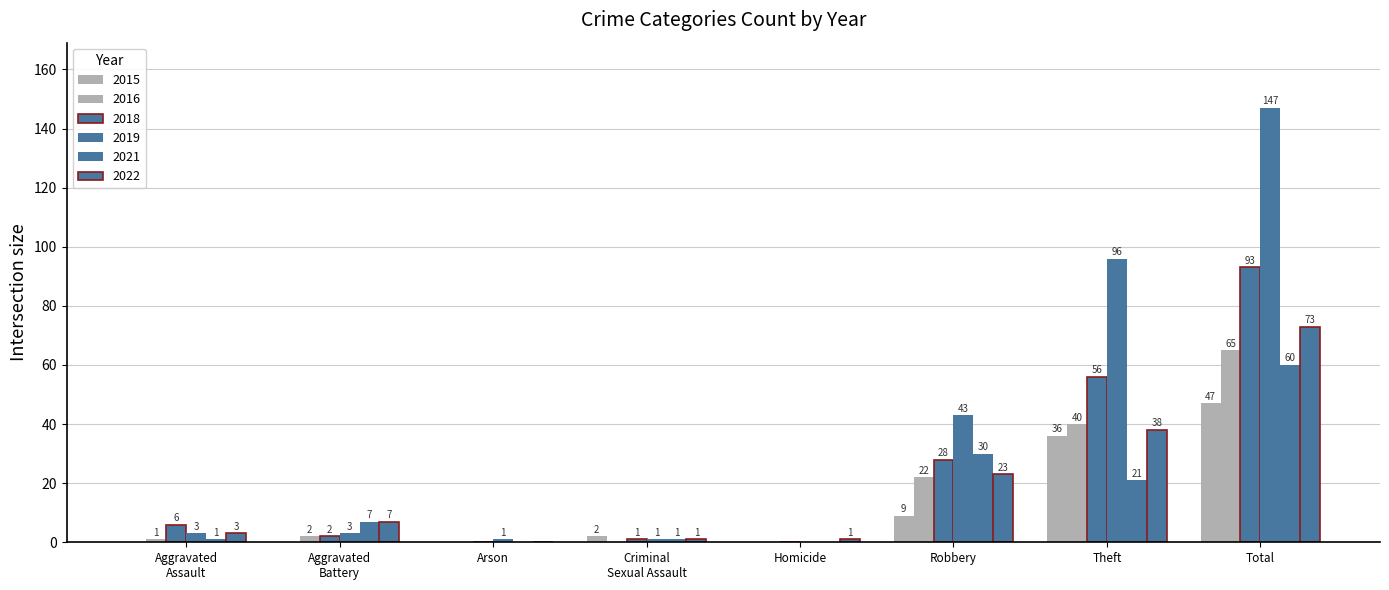

How many categories are shown in the chart?

8